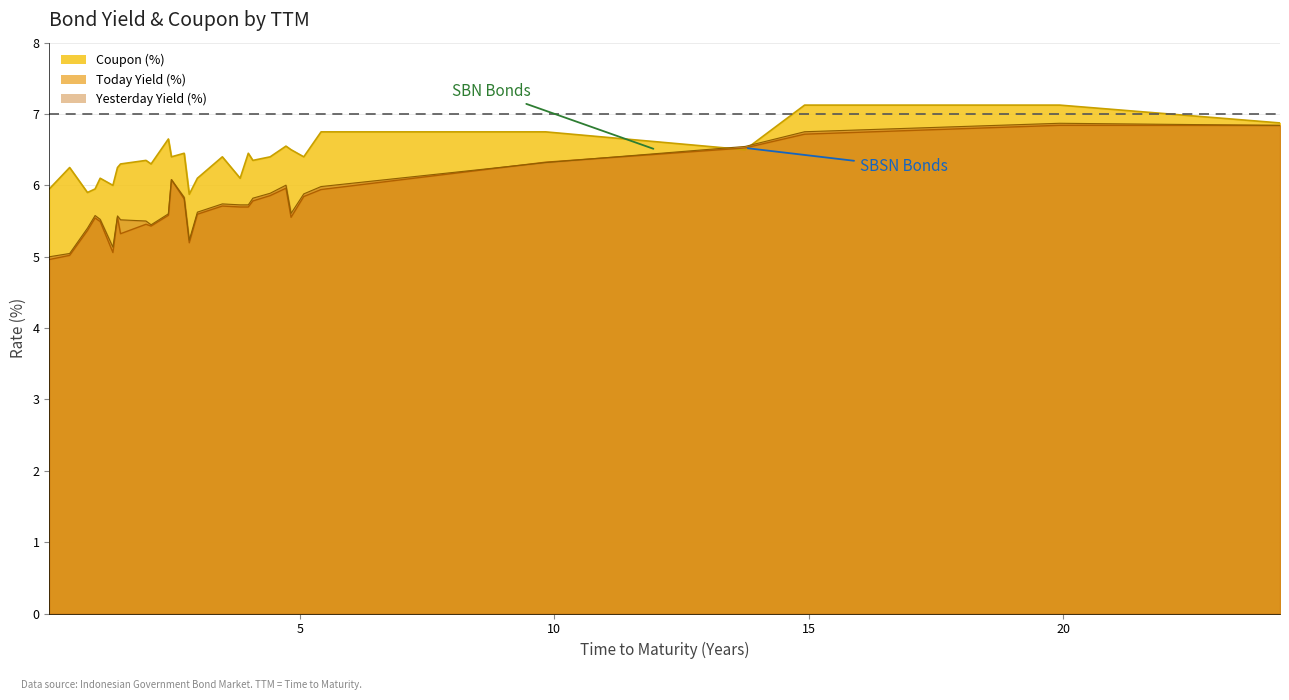

Which series has the largest total across all categories?

Coupon (%)